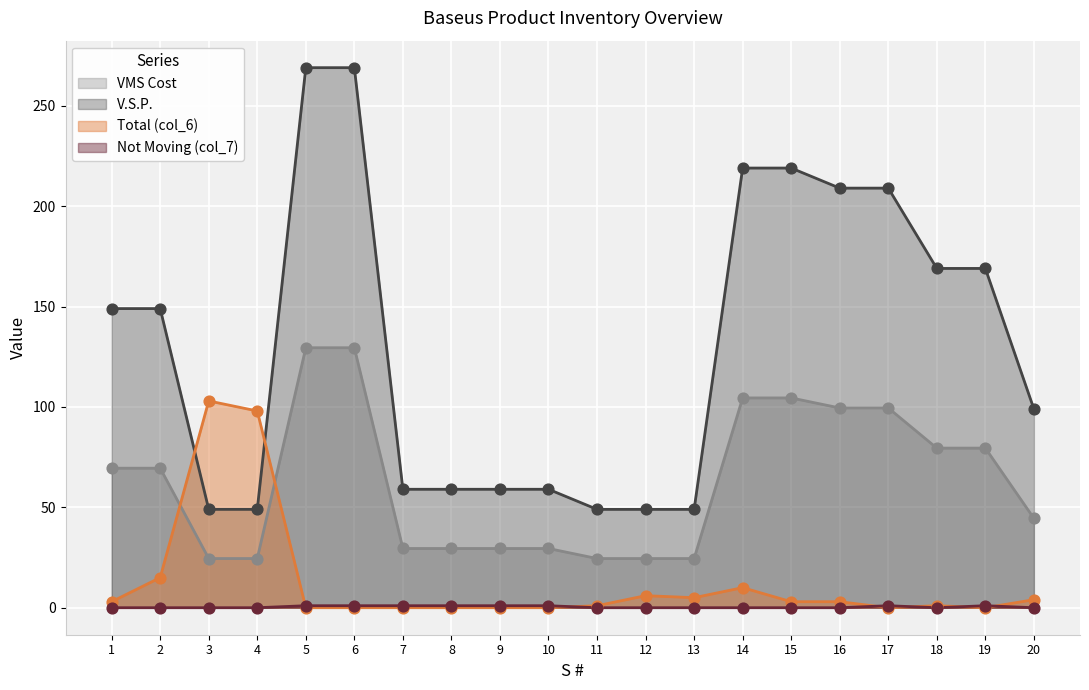

Which series contains the highest Y value?

V.S.P.